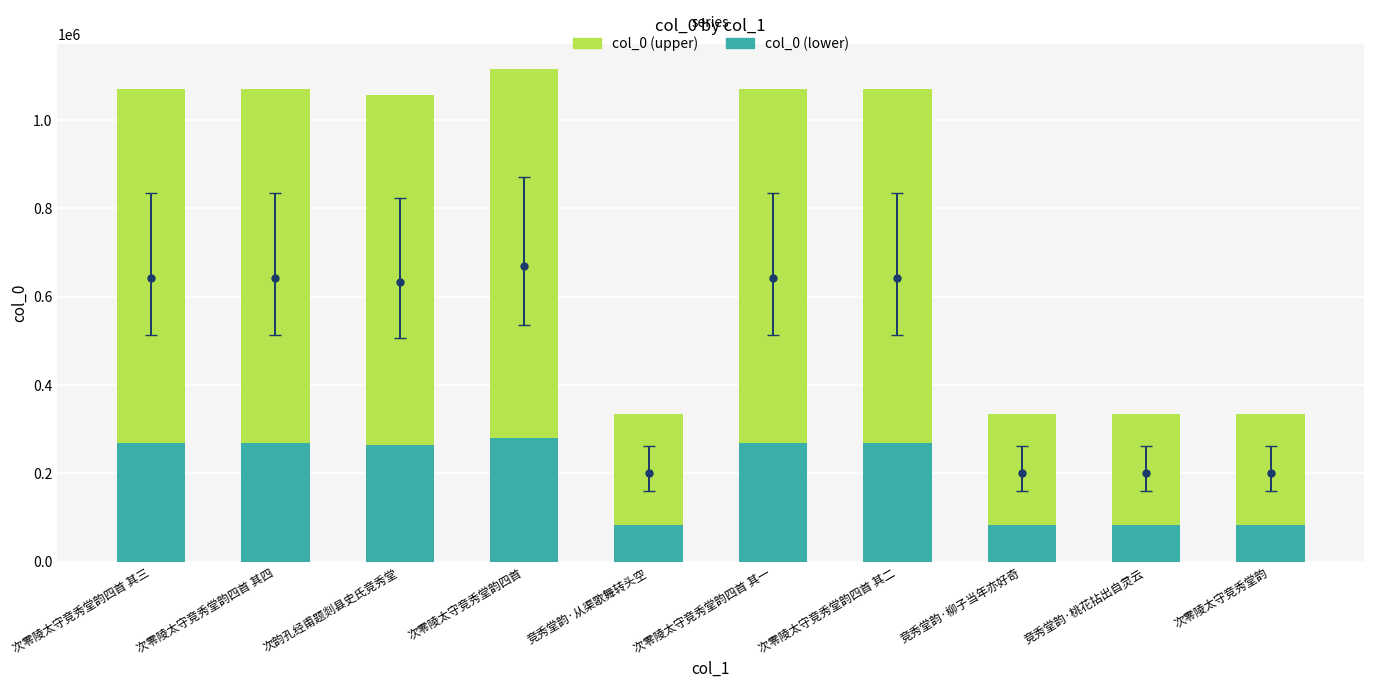

Is the value of col_0 (upper) at 竞秀堂韵·桃花拈出自灵云 greater than the value of other at 次零陵太守竞秀堂韵四首 其四?

No